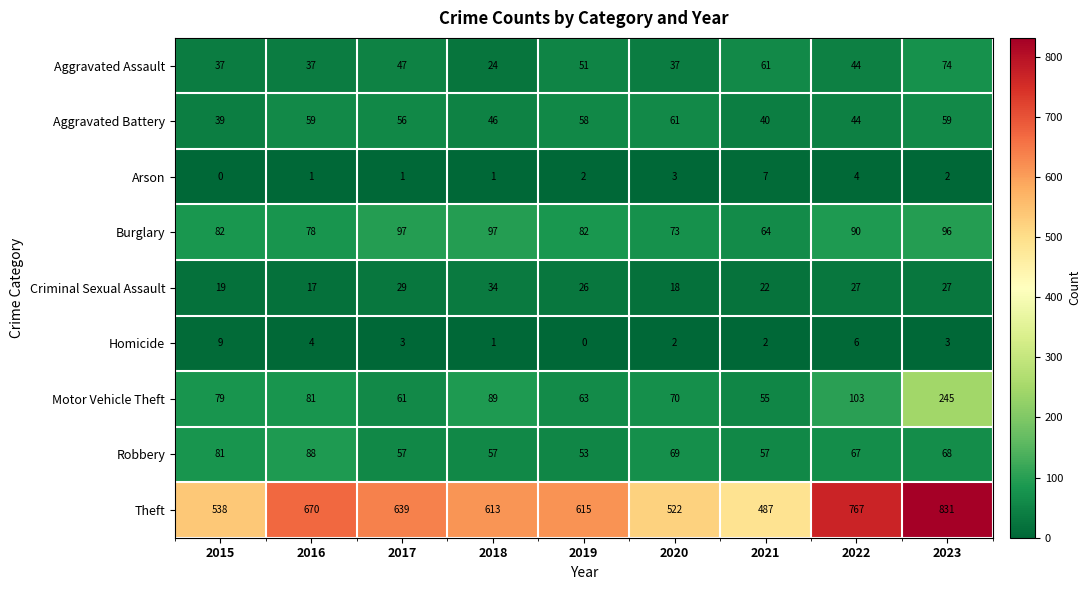

What is the total value across all series at 2021?

795